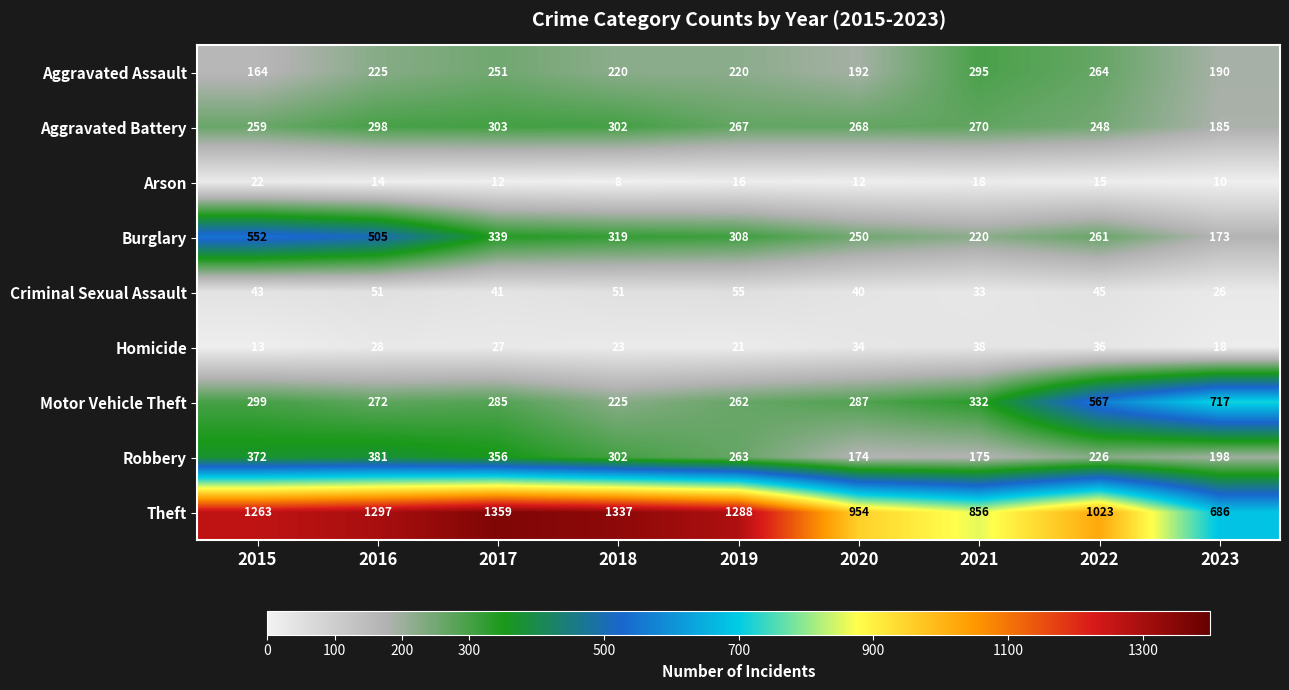

What is the total value across all series at 2023?

2203